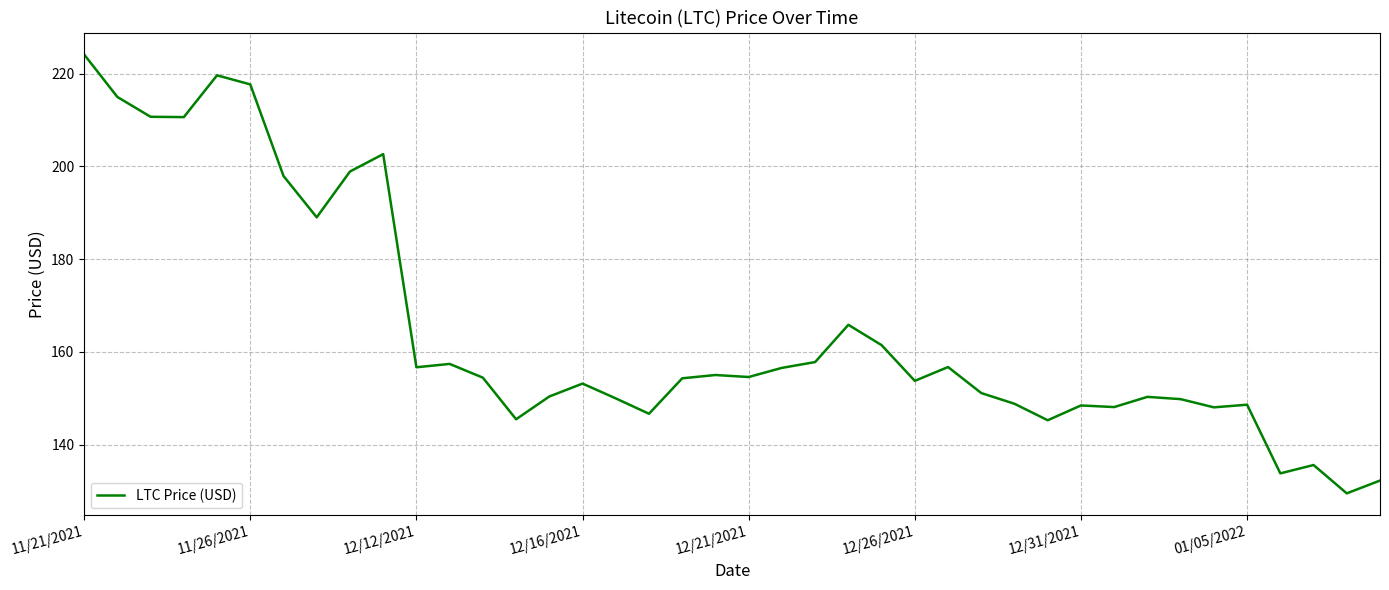

How many categories are shown in the chart?

40